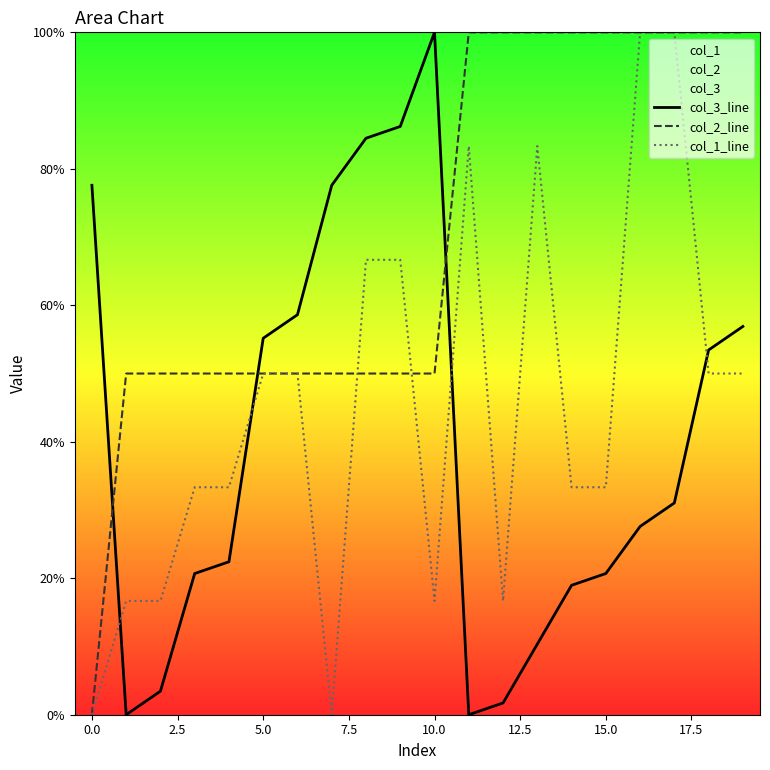

After their last crossing, which series has the higher values: col_2_line or col_3_line?

col_2_line